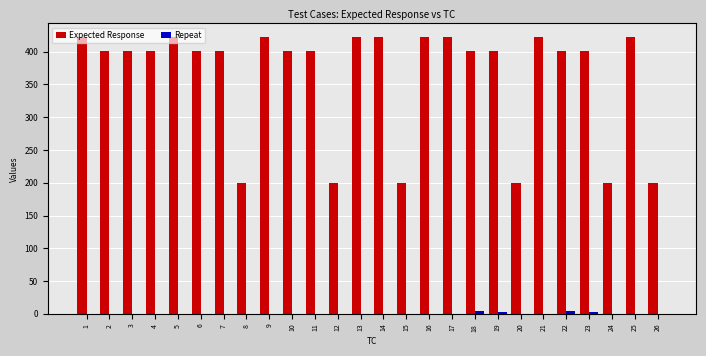

How many groups of bars are there?

26